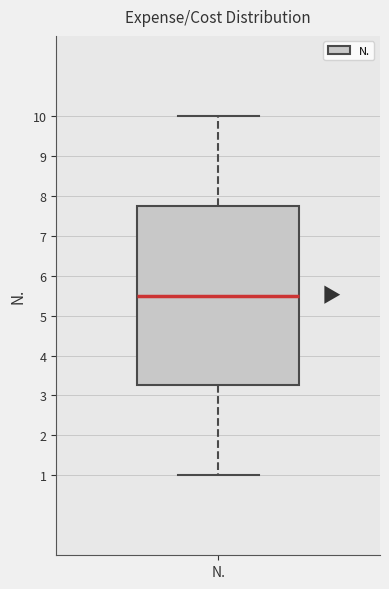

Read this box plot against the y-axis: the position of the median line, the range covered by the box, and the ends of both whiskers. The values are not printed on the chart, so give them approximately, as read against the axis.

median 5.5, box 3.3 to 7.8, whiskers 1.0 to 10.0